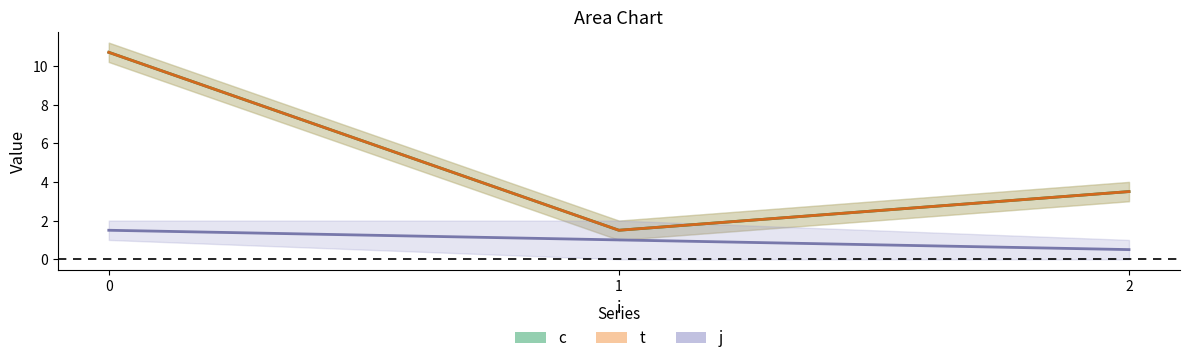

Reading left to right, transcribe all the data shown in this chart.

c: 0=10.7	1=1.5	2=3.5
t: 0=10.7	1=1.5	2=3.5
j: 0=1.5	1=1.0	2=0.5